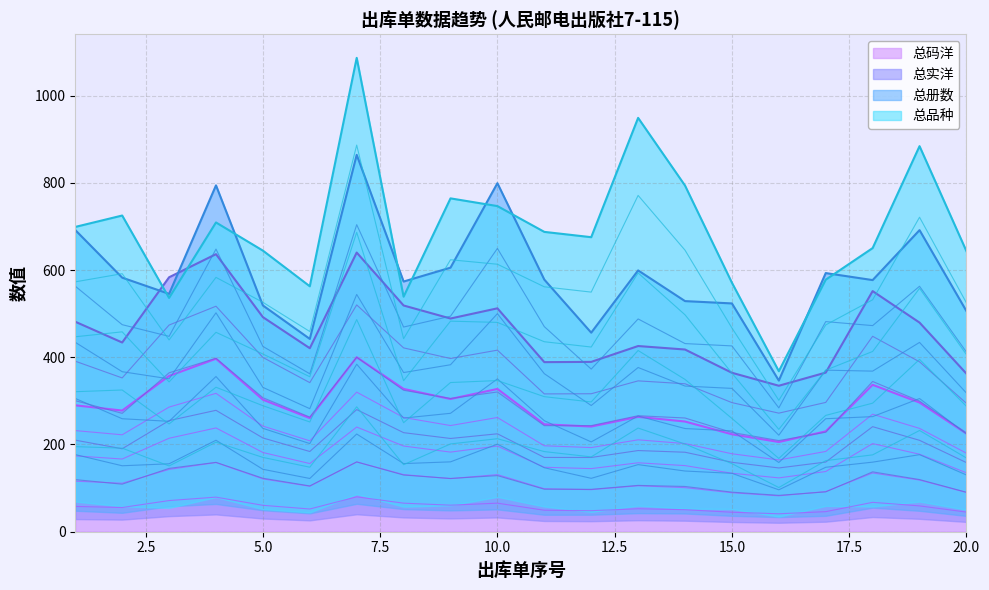

Is the value of 总实洋 at 6 greater than the value of 总码洋 at 15?

Yes